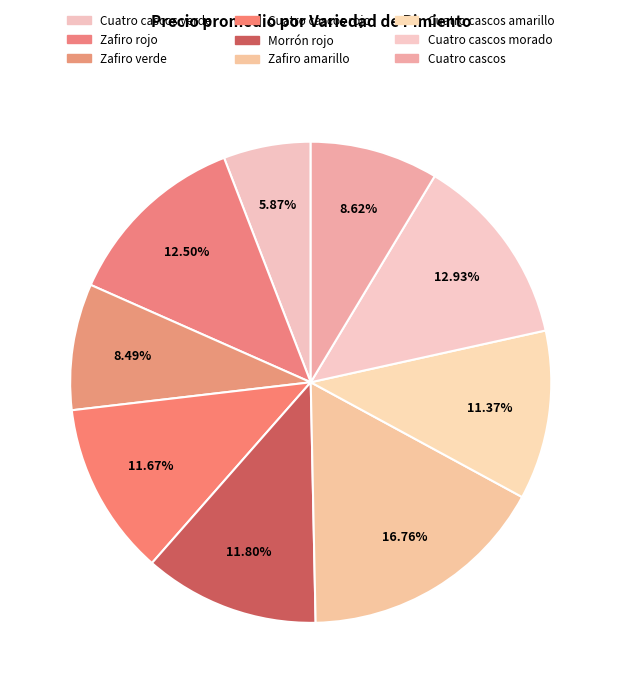

Which slice is the largest?

Zafiro amarillo